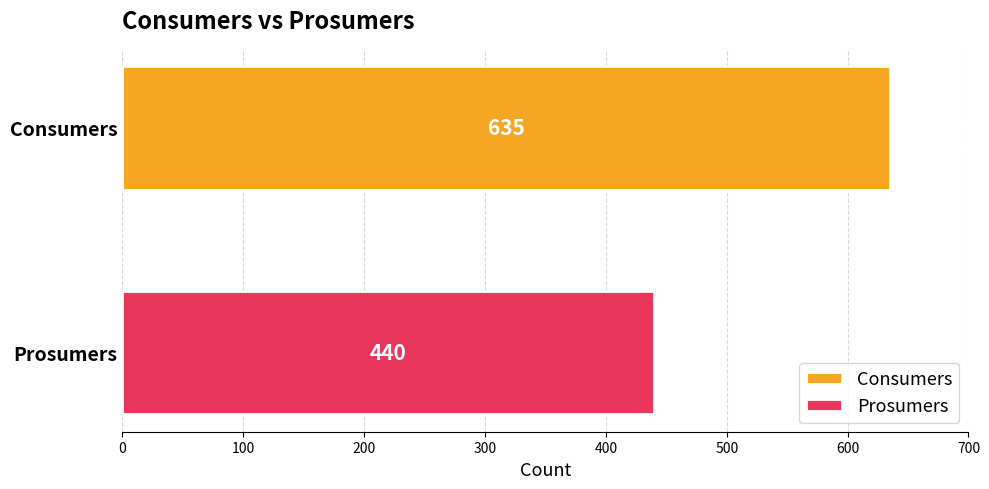

What is the minimum value shown in the chart?

440